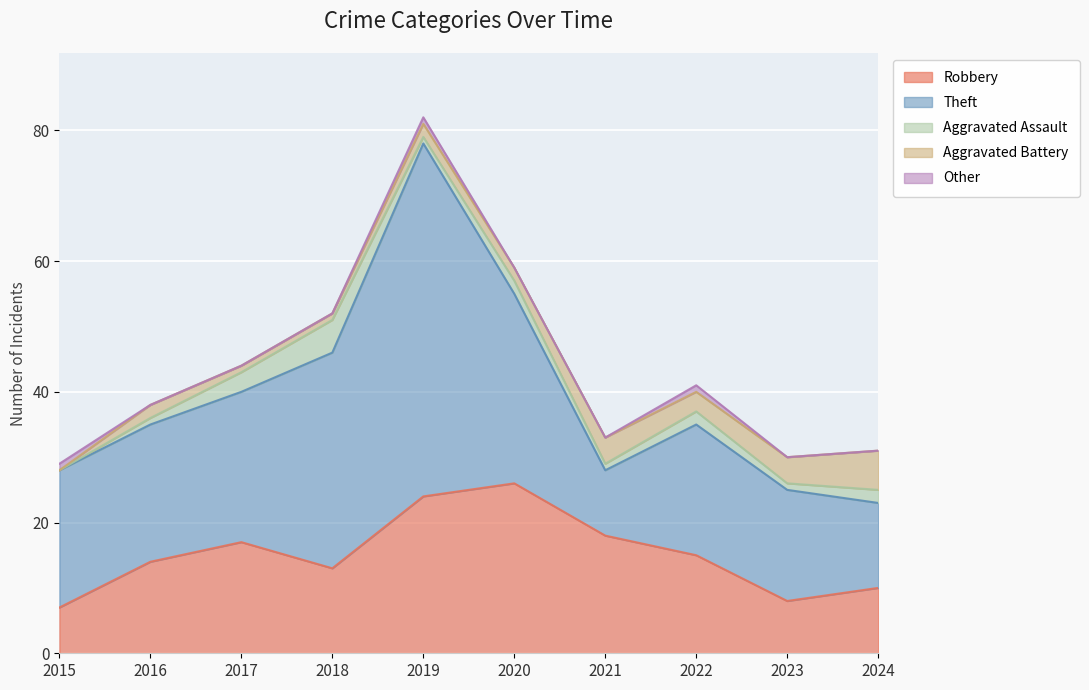

The Robbery series shows 15 at 2022. True or false?

True